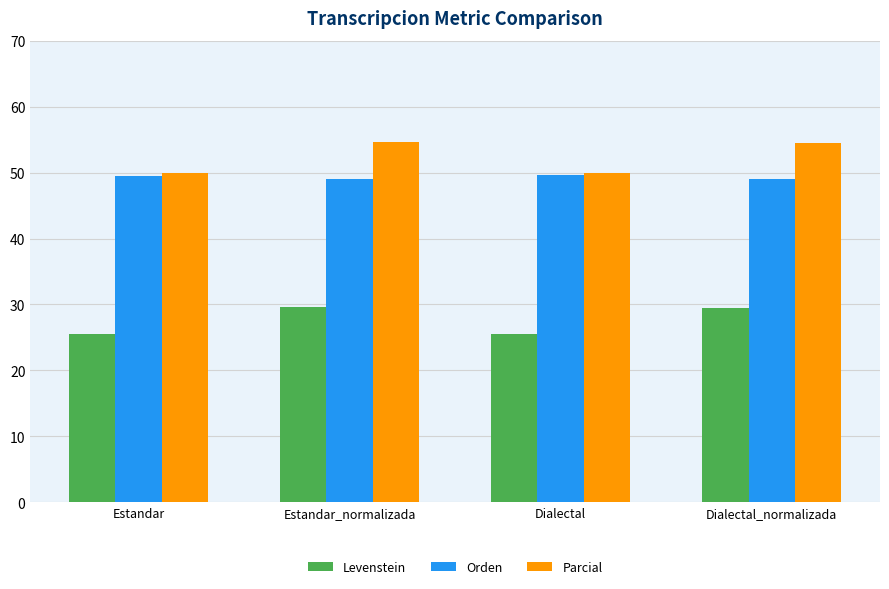

What is the spread (max minus min) of values at Estandar_normalizada?

25.1